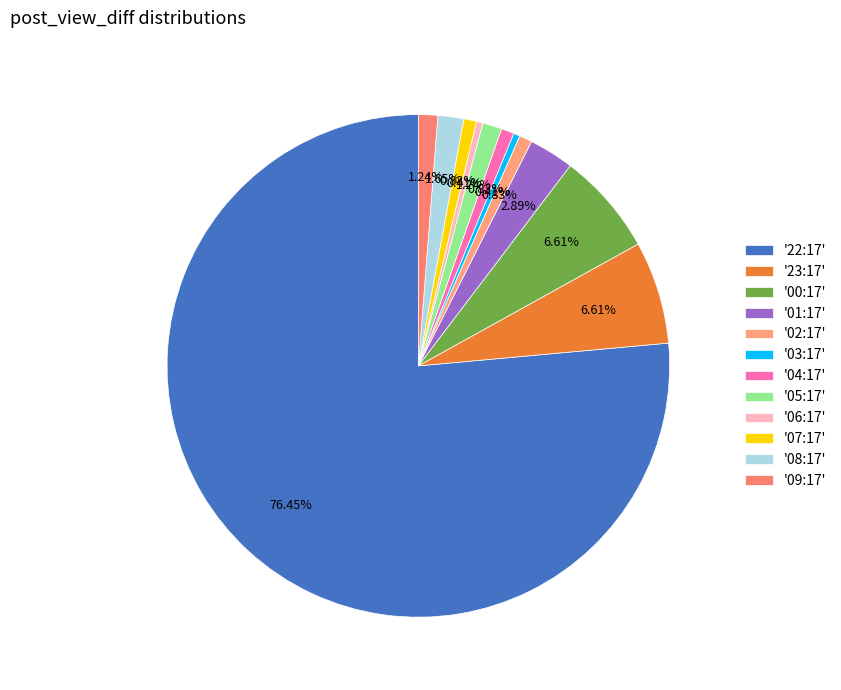

How many slices are in this pie chart?

12